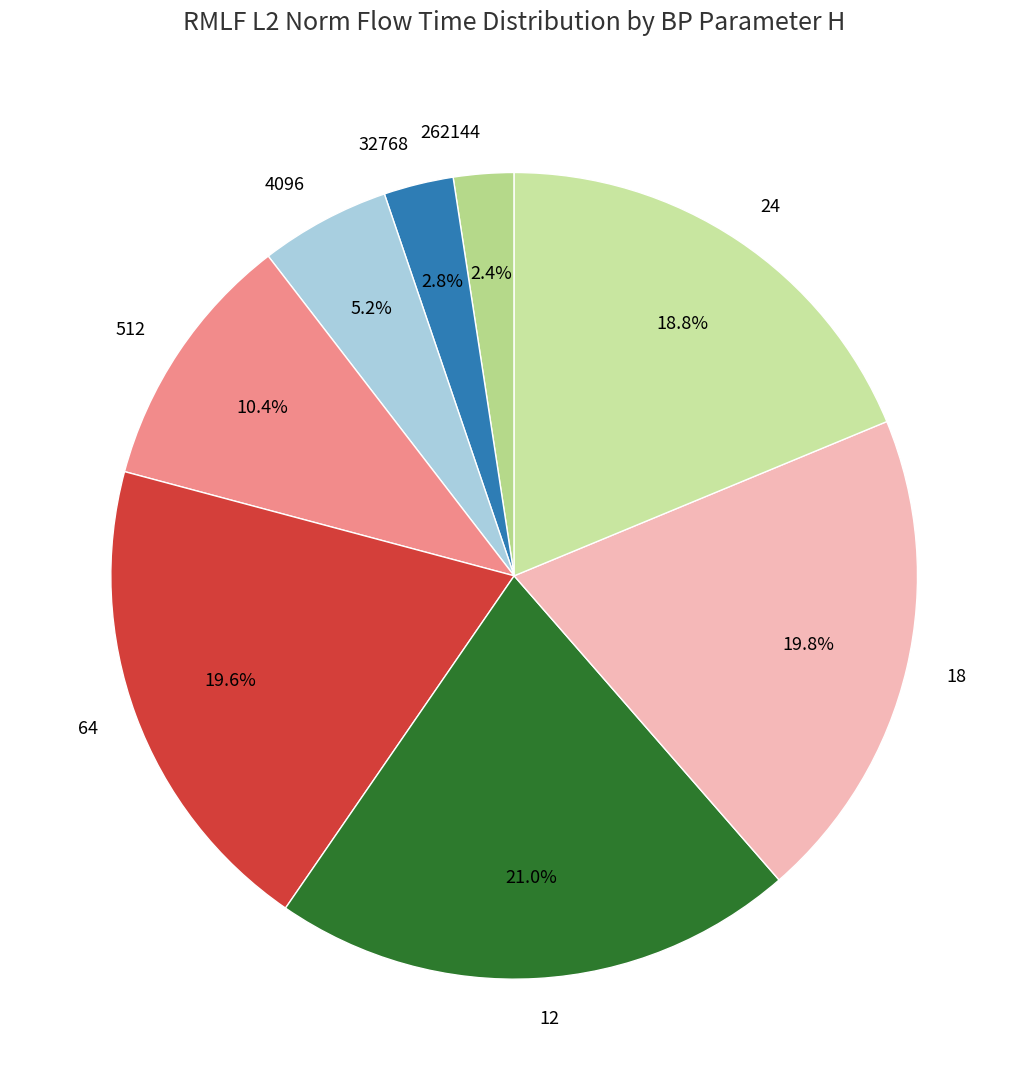

Does any single category account for the majority?

No